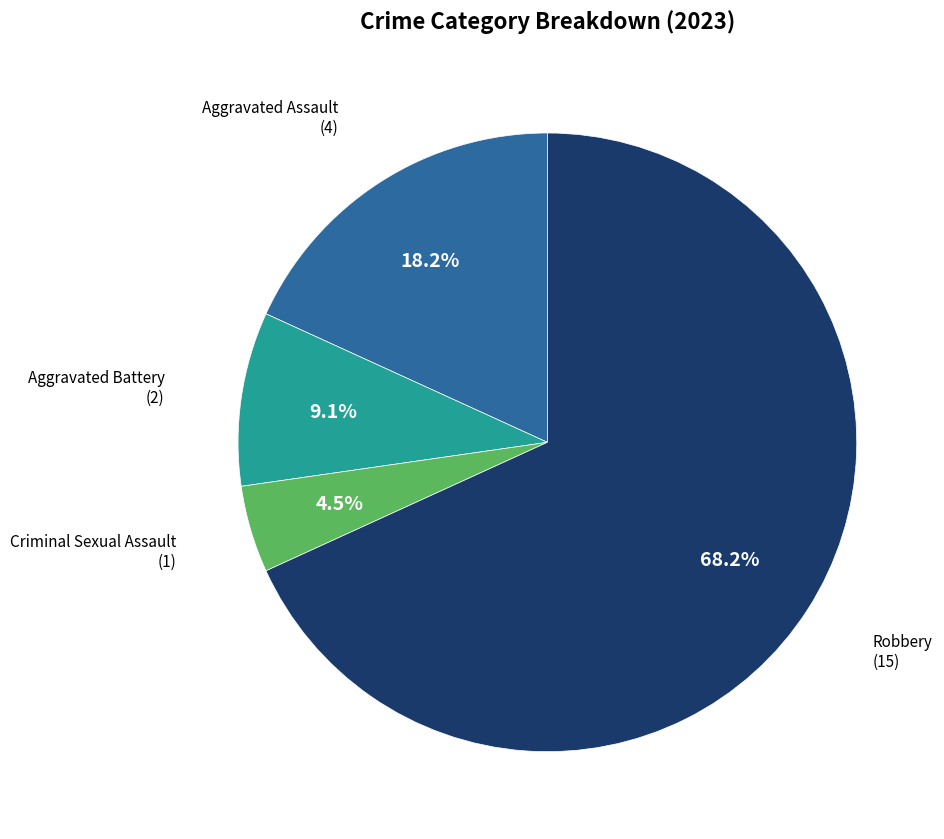

Does any single category account for the majority?

Yes